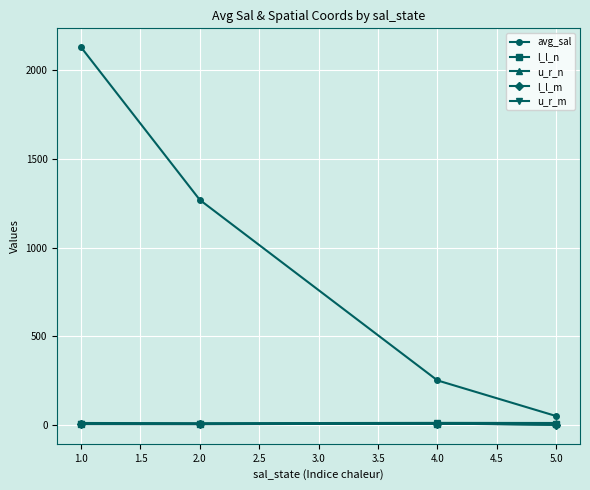

Which series has the largest range (max minus min)?

avg_sal